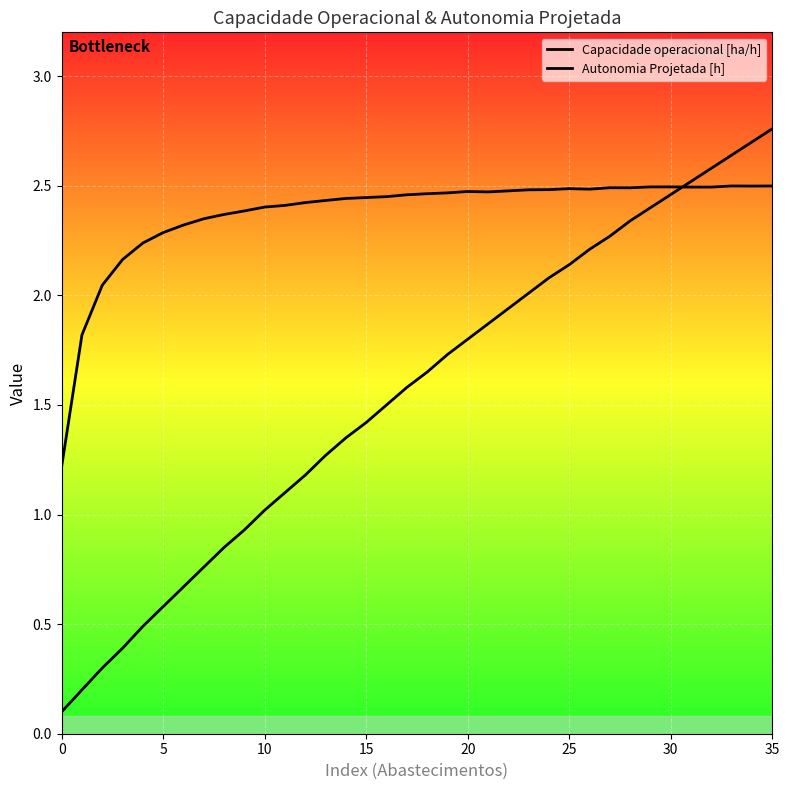

Rank the series by their average value, from lowest to highest.

Autonomia Projetada [h], Capacidade operacional [ha/h]